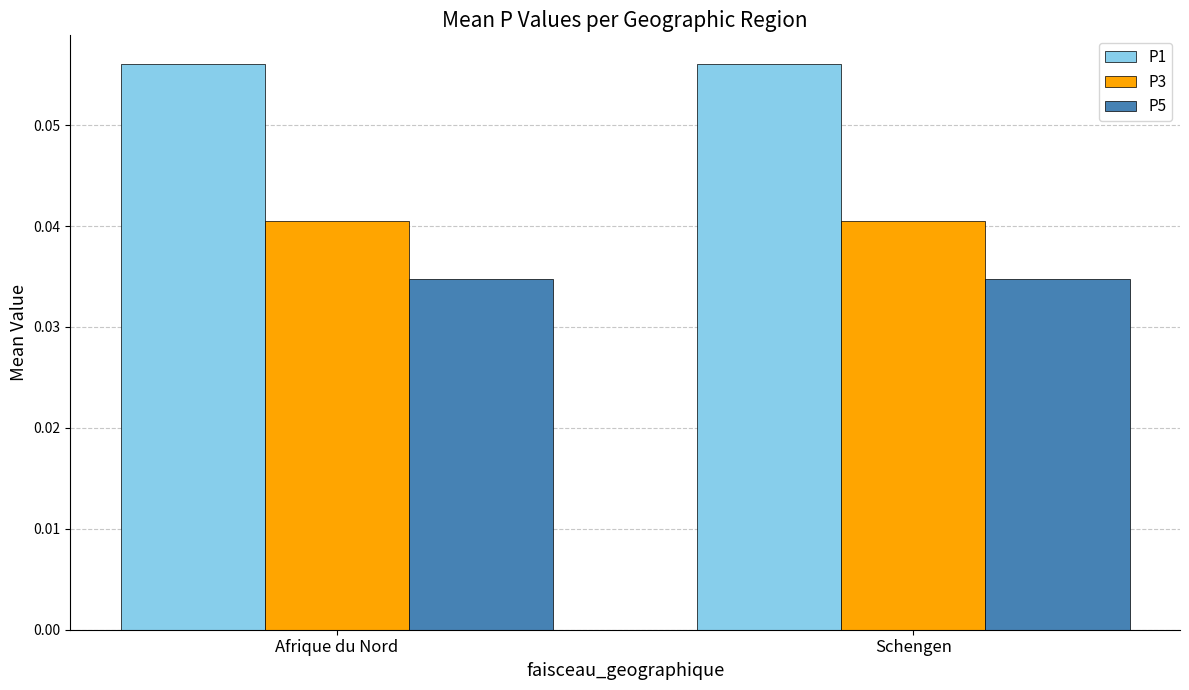

Does the chart contain stacked bars?

No